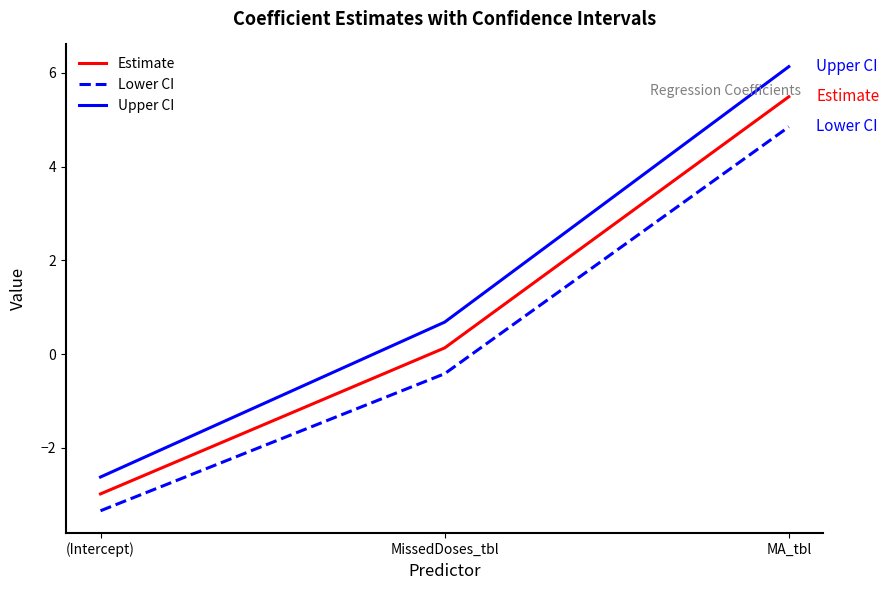

What is the maximum value for Lower CI?

4.8